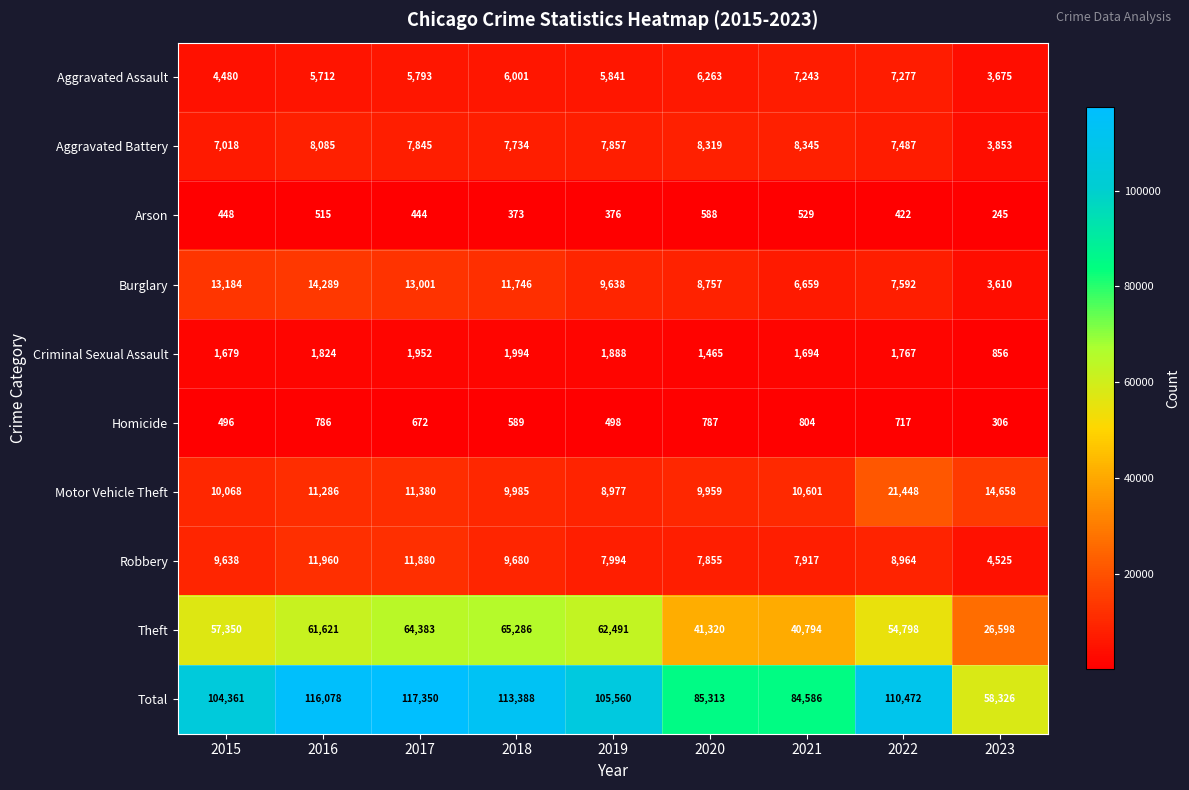

Is the value of Aggravated Battery at 2018 greater than the value of Motor Vehicle Theft at 2017?

No